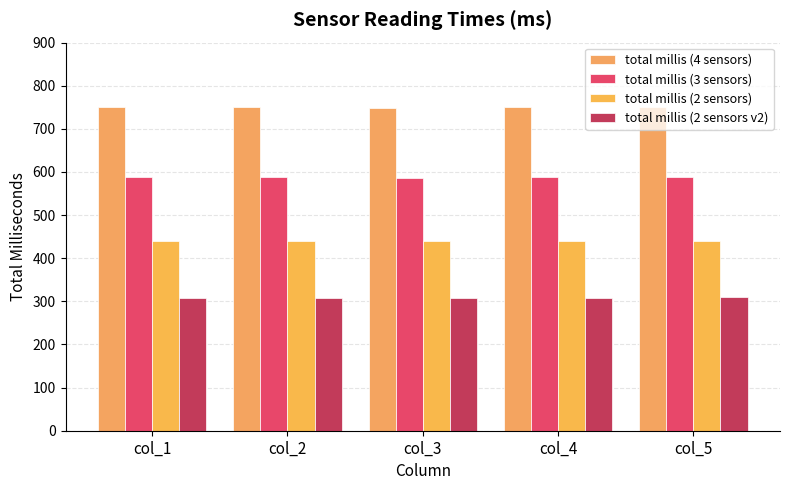

What is the approximate value of total millis (2 sensors) at col_2?

441